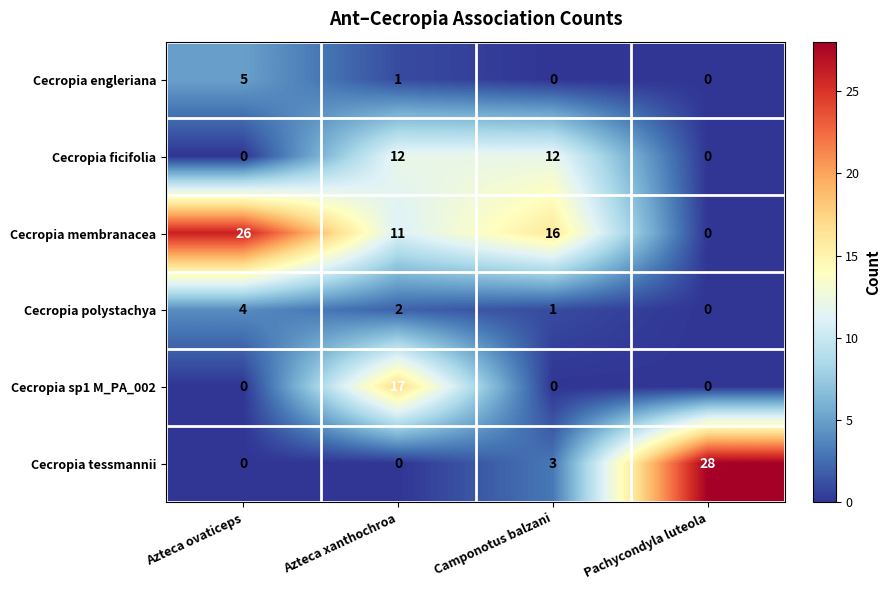

What is the spread (max minus min) of values at Azteca xanthochroa?

17